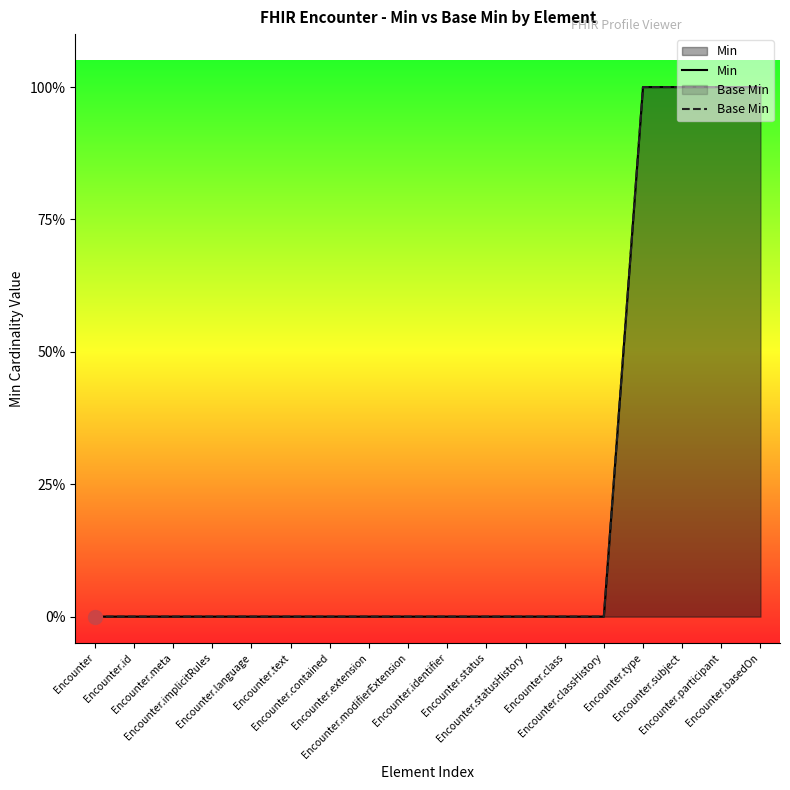

How many values in Base Min are above zero?

4